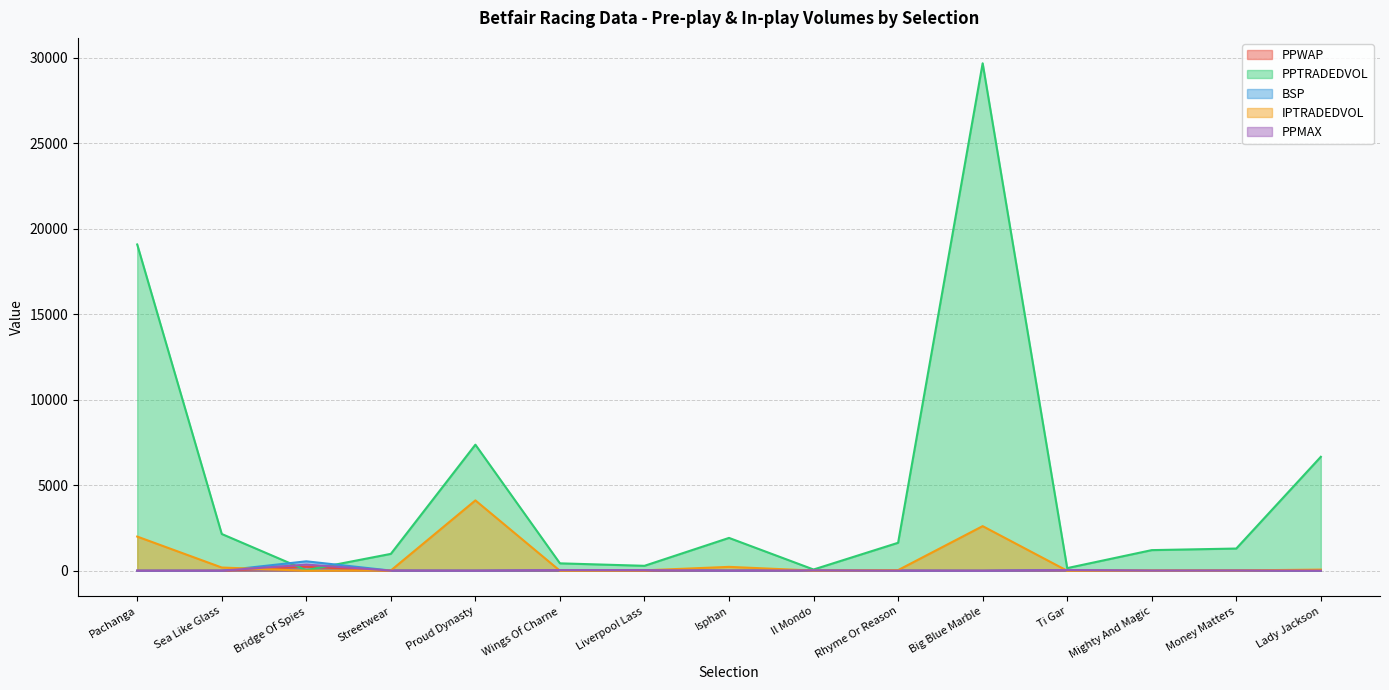

Where do PPTRADEDVOL and PPMAX first cross each other?

Sea Like Glass and Bridge Of Spies